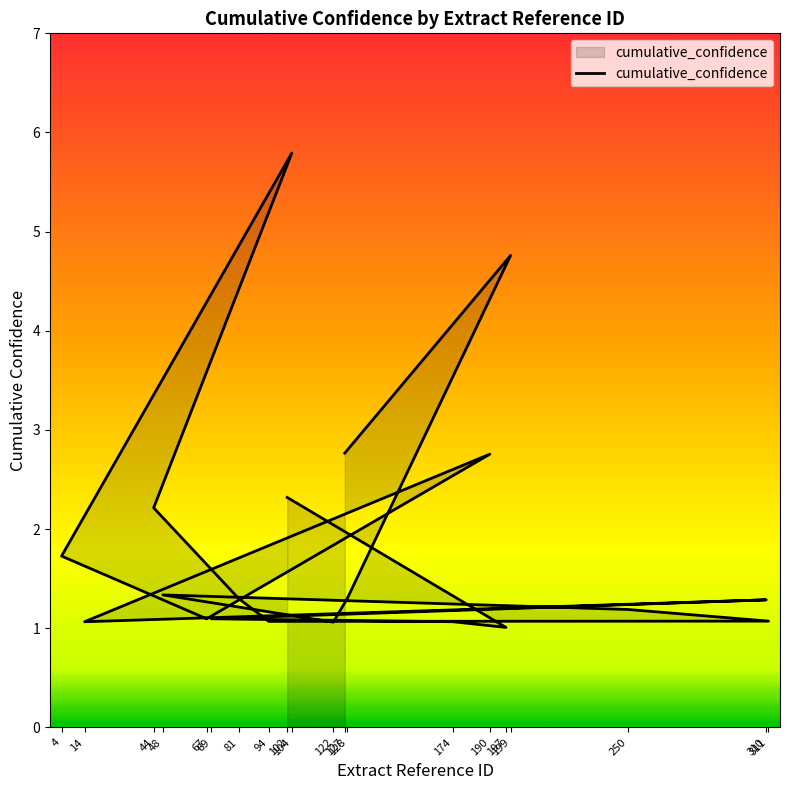

What is the change in value from 81 to 4?

+0.4